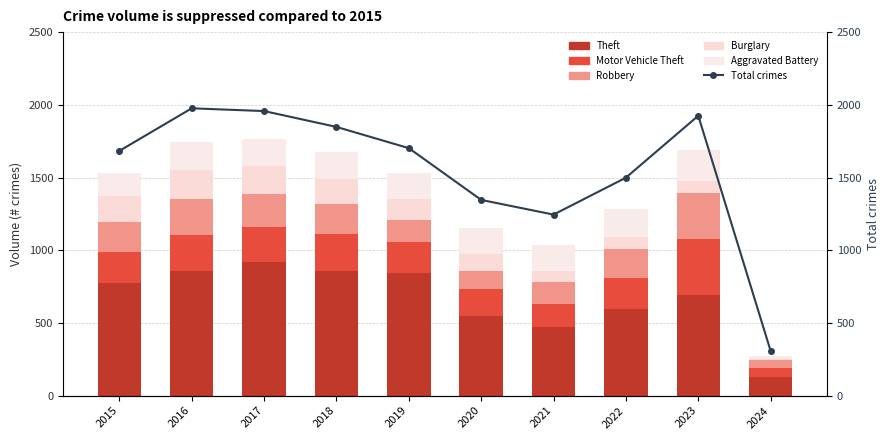

At which category is the sum across all series the highest?

2017